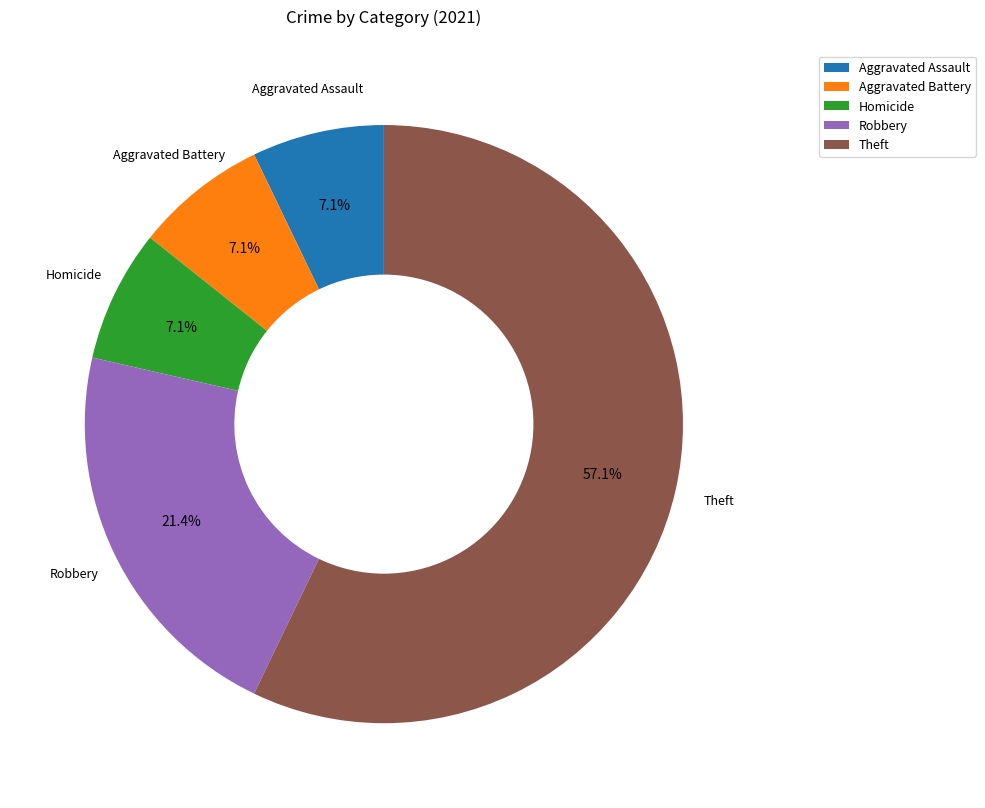

Is it true that Robbery is 33% of the pie?

False